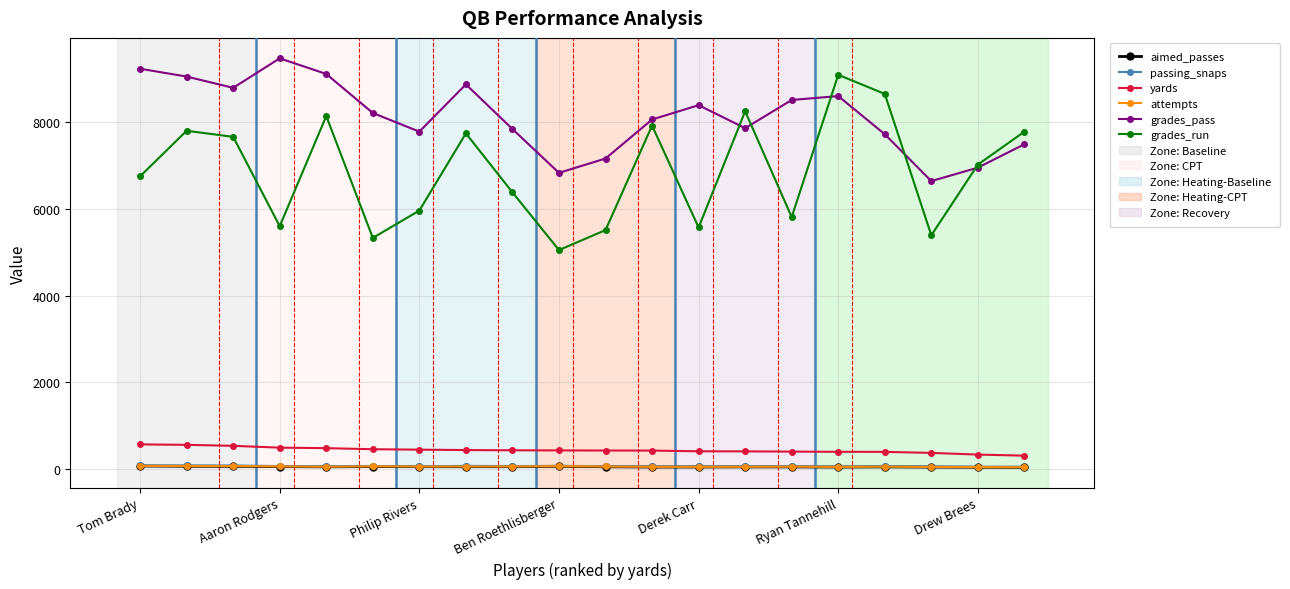

Which series has the largest range (max minus min)?

grades_run